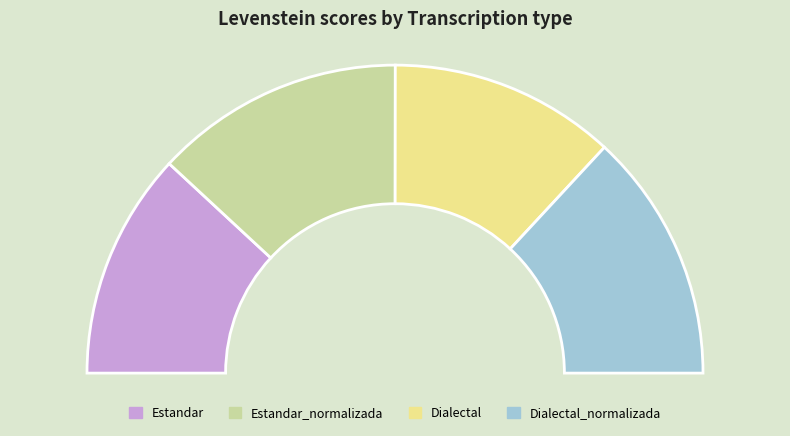

What is the change in value from Dialectal to Dialectal_normalizada?

+6.5